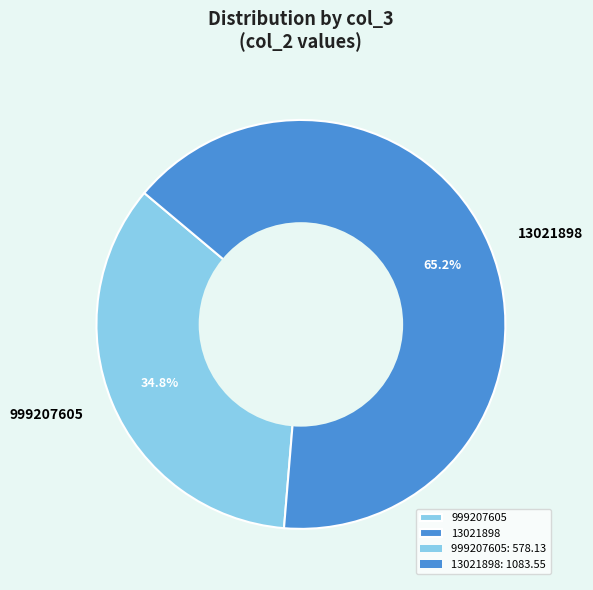

Which slice is the smallest?

999207605